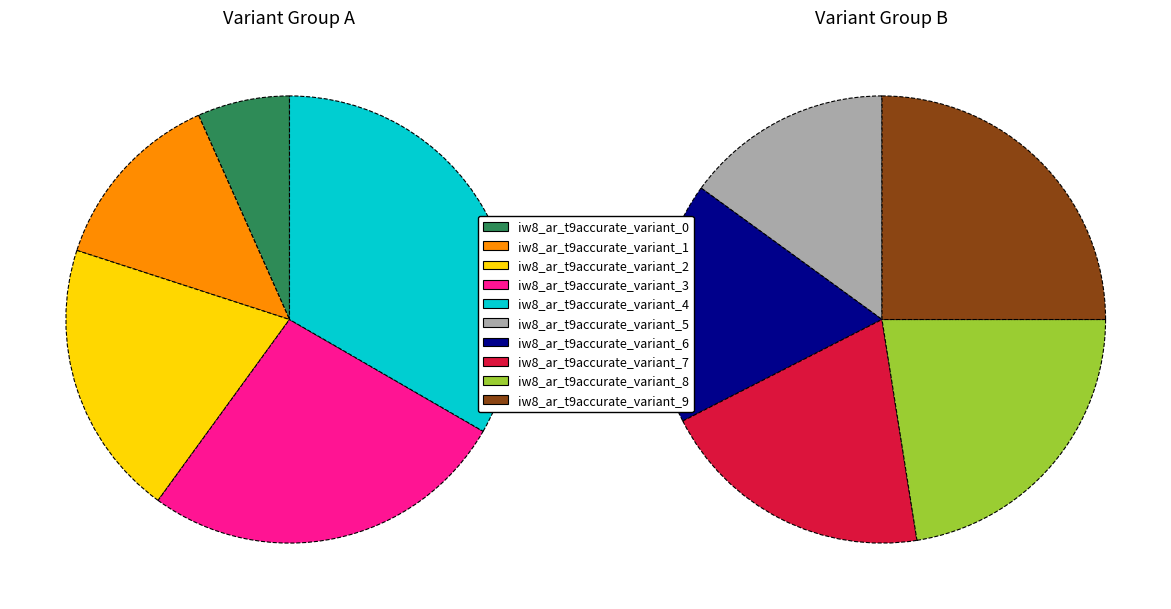

Does iw8_ar_t9accurate_variant_6 represent more than half of the total?

No